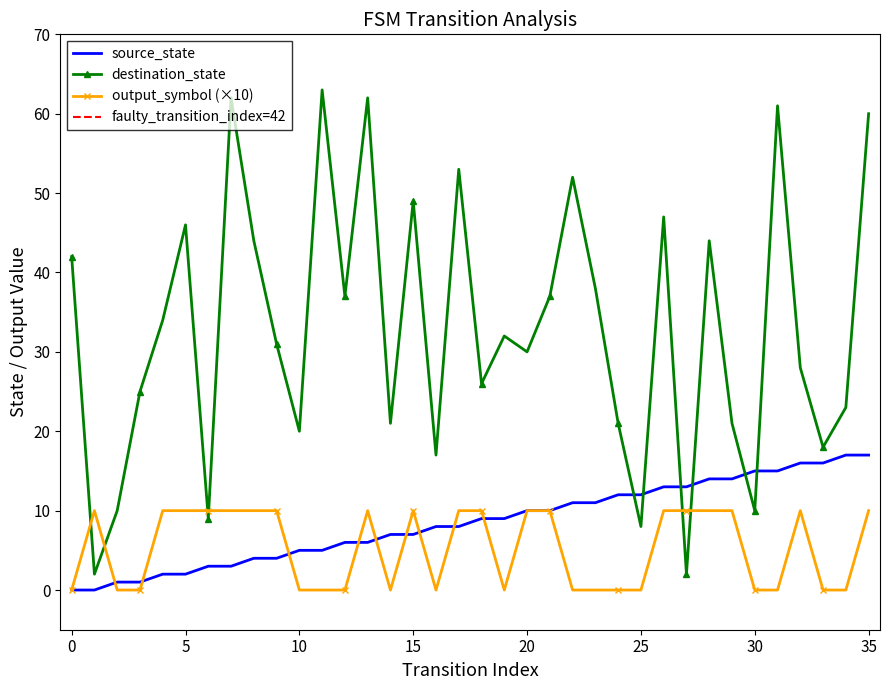

How many interior local valleys does the destination_state series have?

12